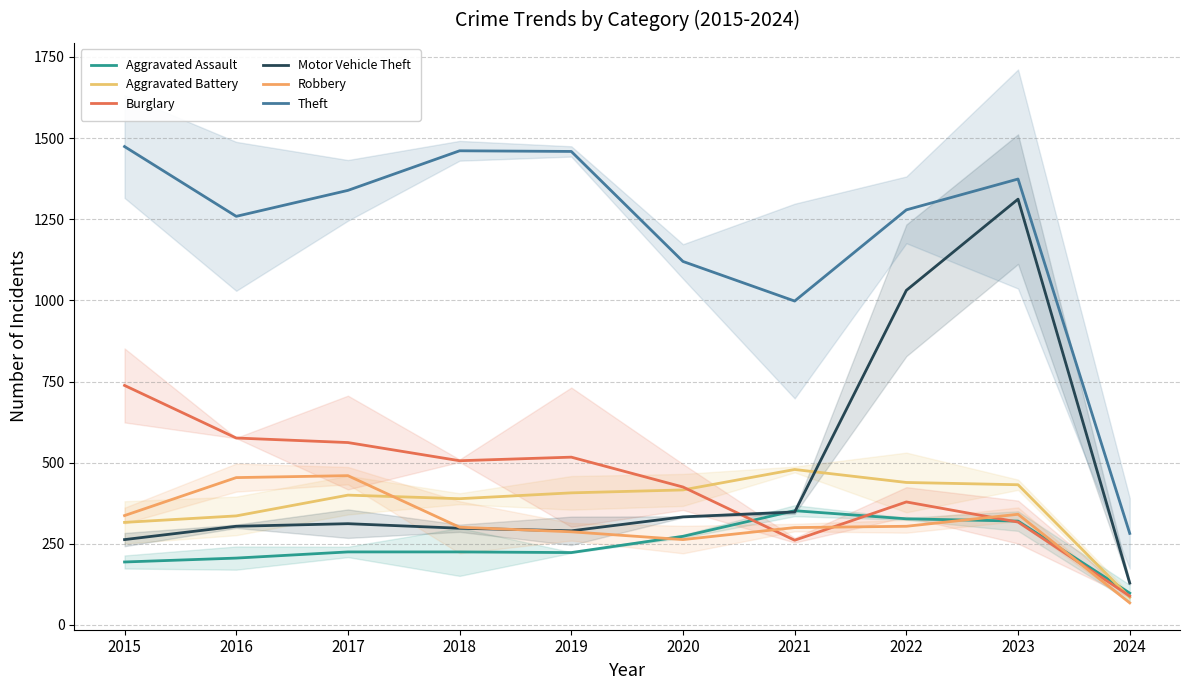

At which category is the sum across all series the highest?

2023